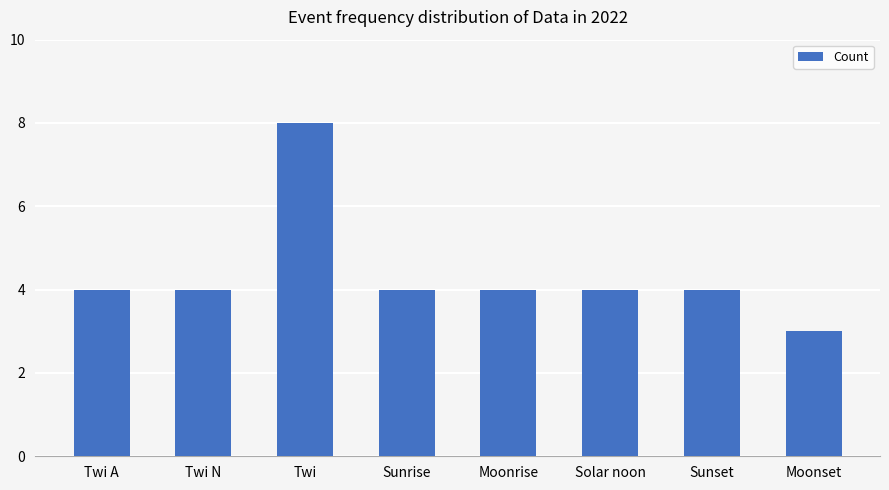

What is the approximate value at Moonset?

3